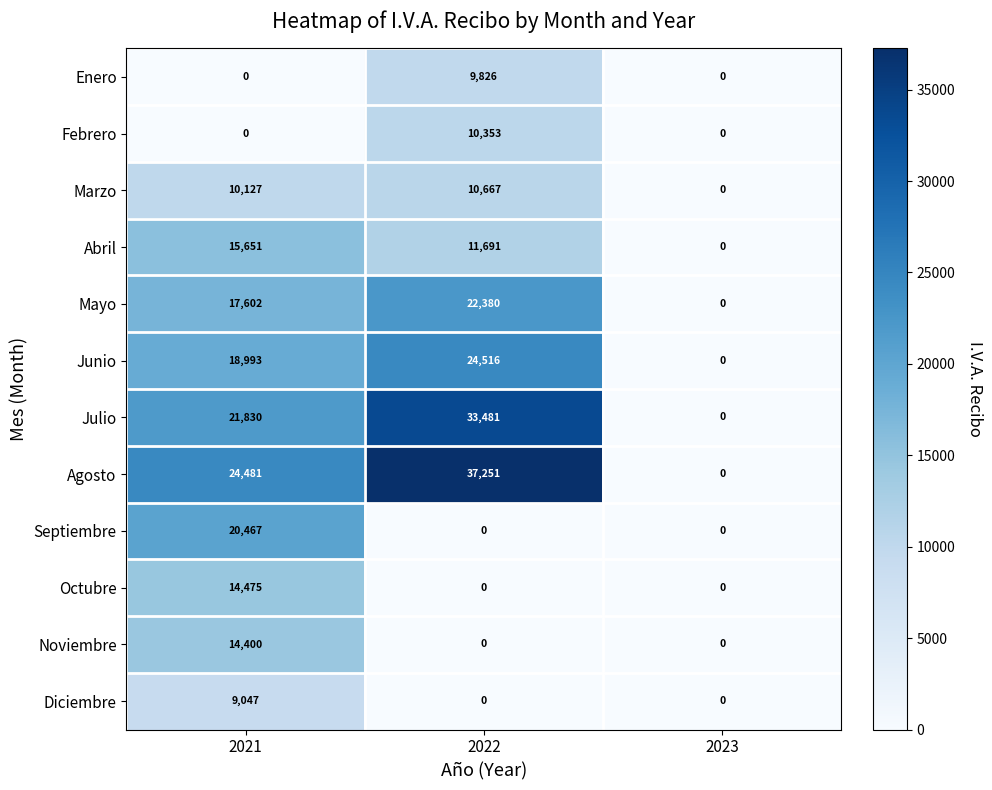

At which category is the sum across all series the highest?

2021